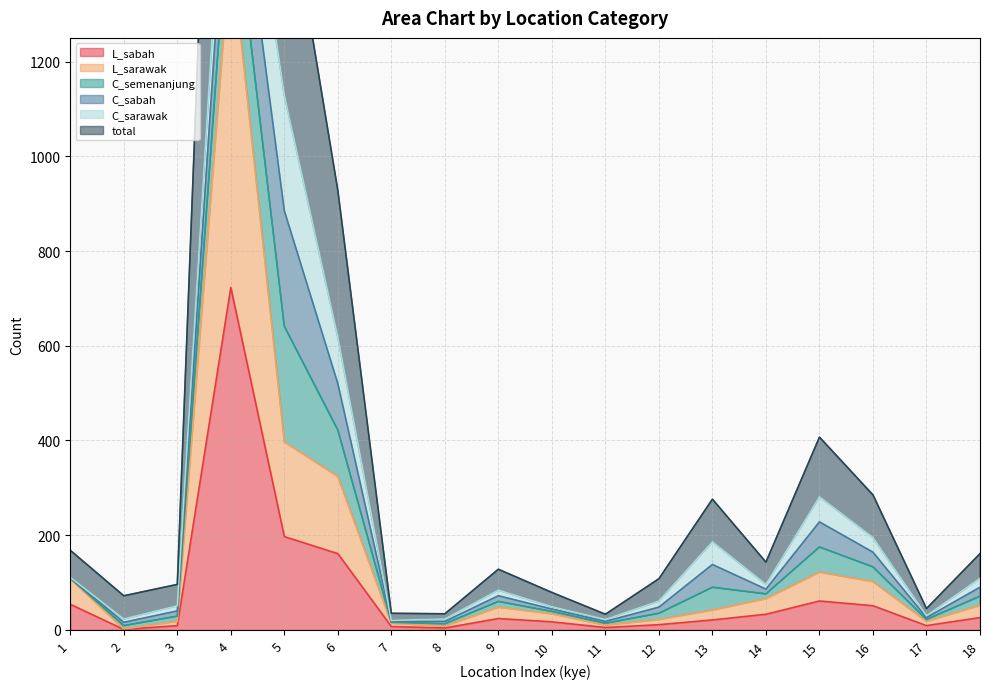

At which category is the sum across all series the highest?

4